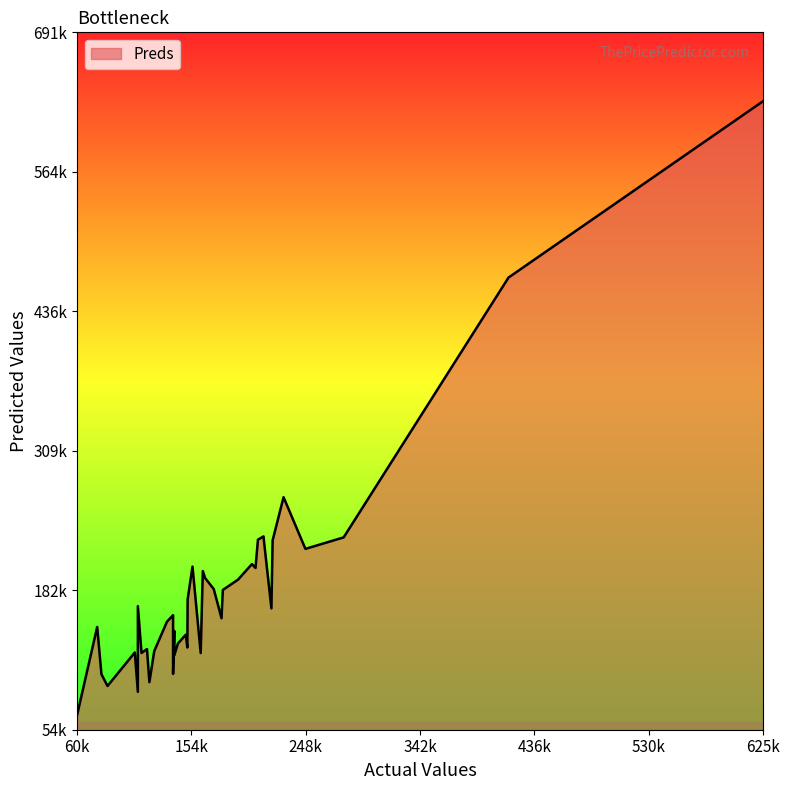

What is the change in value from 119500 to 625000?

+530858.8